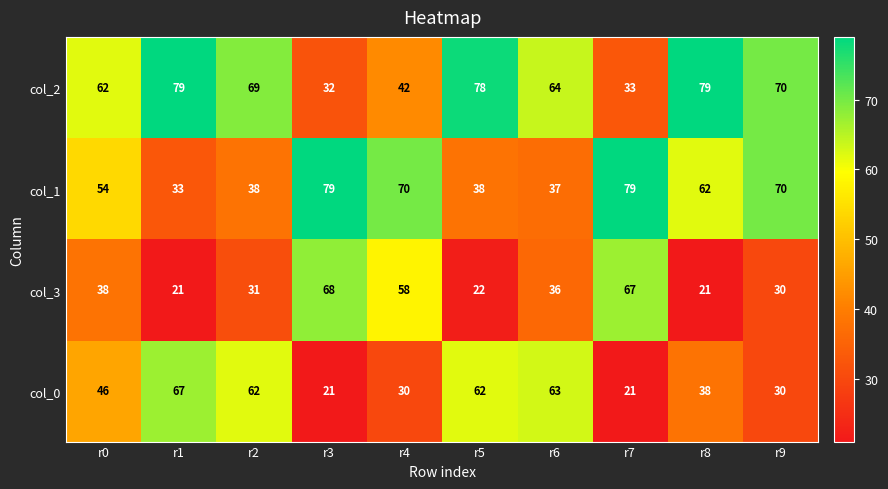

What is the total value across all series at r7?

200